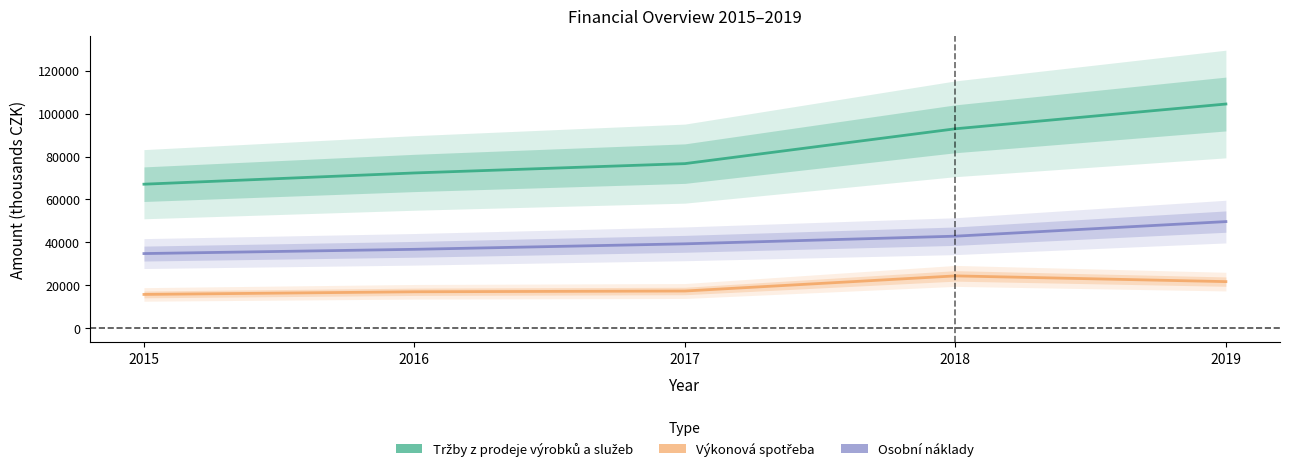

What is the sum of the Výkonová spotřeba values at 2017 and 2015?

33133